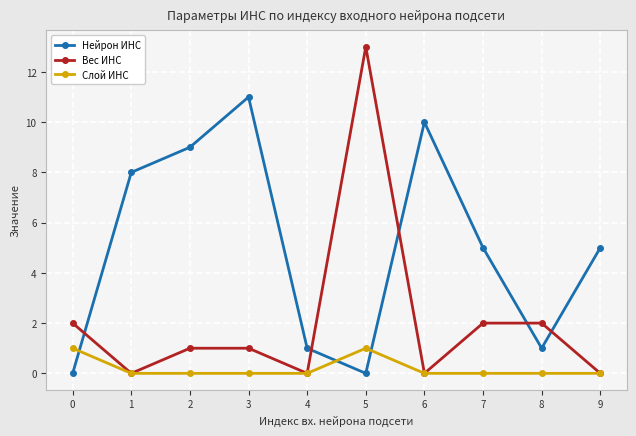

Reading left to right, list all the values displayed in this chart.

Нейрон ИНС: 0=0	1=8	2=9	3=11	4=1	5=0	6=10	7=5	8=1	9=5
Вес ИНС: 0=2	1=0	2=1	3=1	4=0	5=13	6=0	7=2	8=2	9=0
Слой ИНС: 0=1	1=0	2=0	3=0	4=0	5=1	6=0	7=0	8=0	9=0